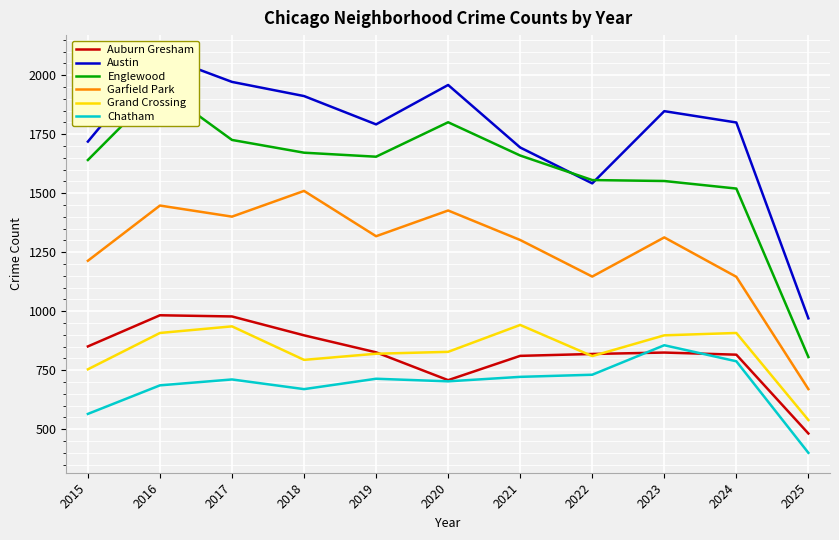

At which category does the chart reach its peak across all series?

2016